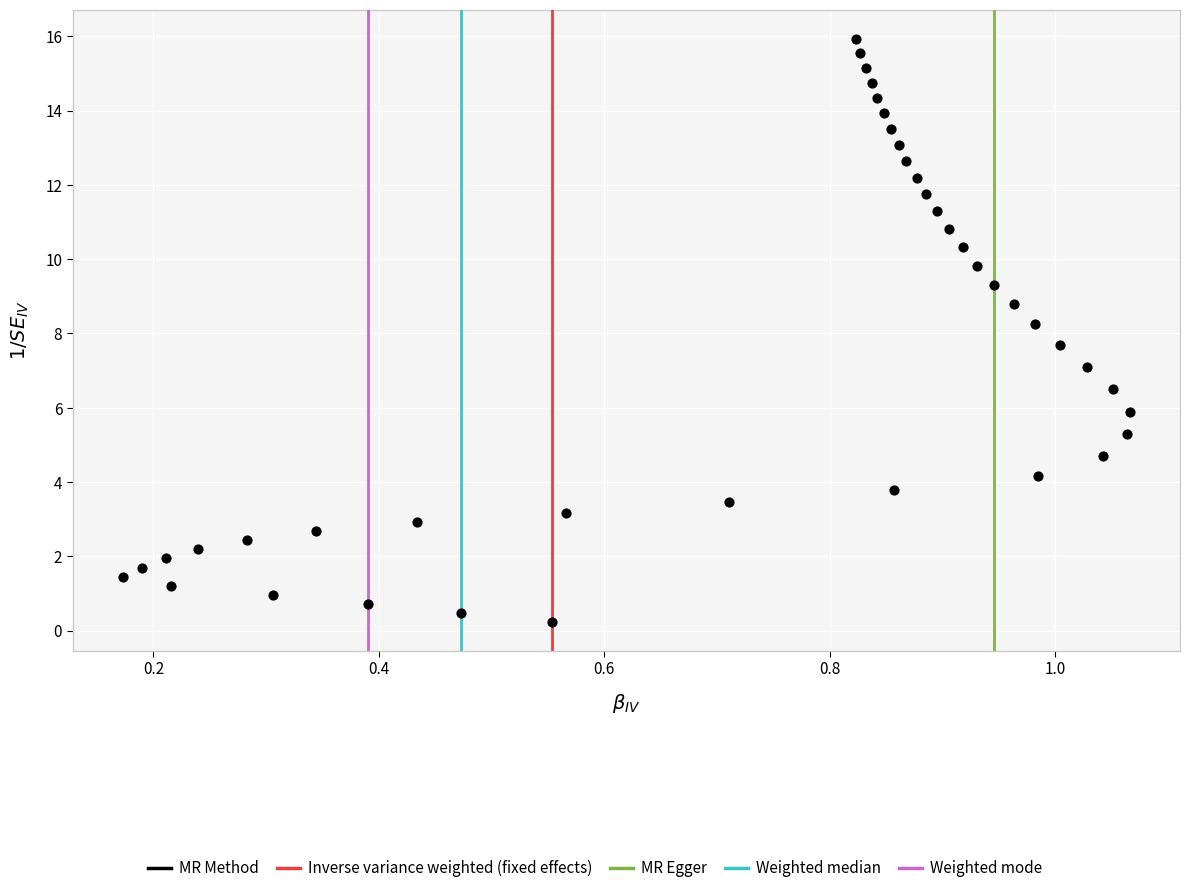

What is the range of Y values (max minus min)?

15.7